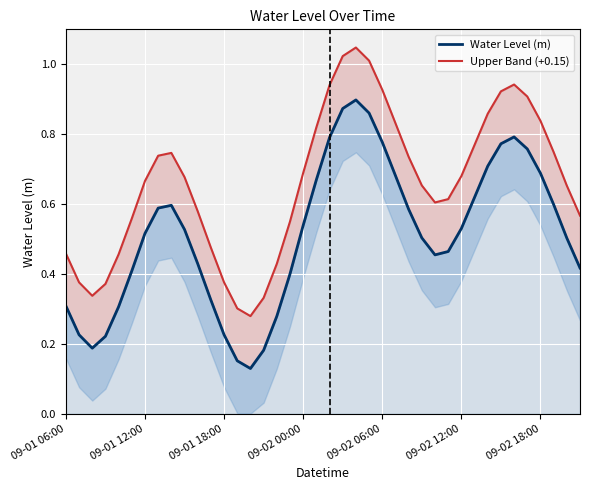

How many lines are shown in the chart?

2